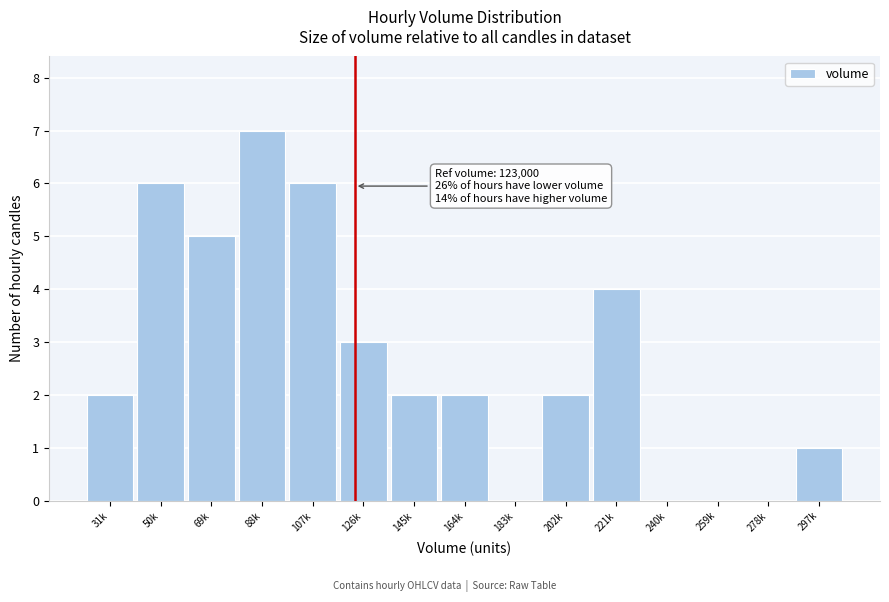

Reading left to right, what are all the values shown in this chart?

31k=2	50k=6	69k=5	88k=7	107k=6	126k=3	145k=2	164k=2	183k=0	202k=2	221k=4	240k=0	259k=0	278k=0	297k=1